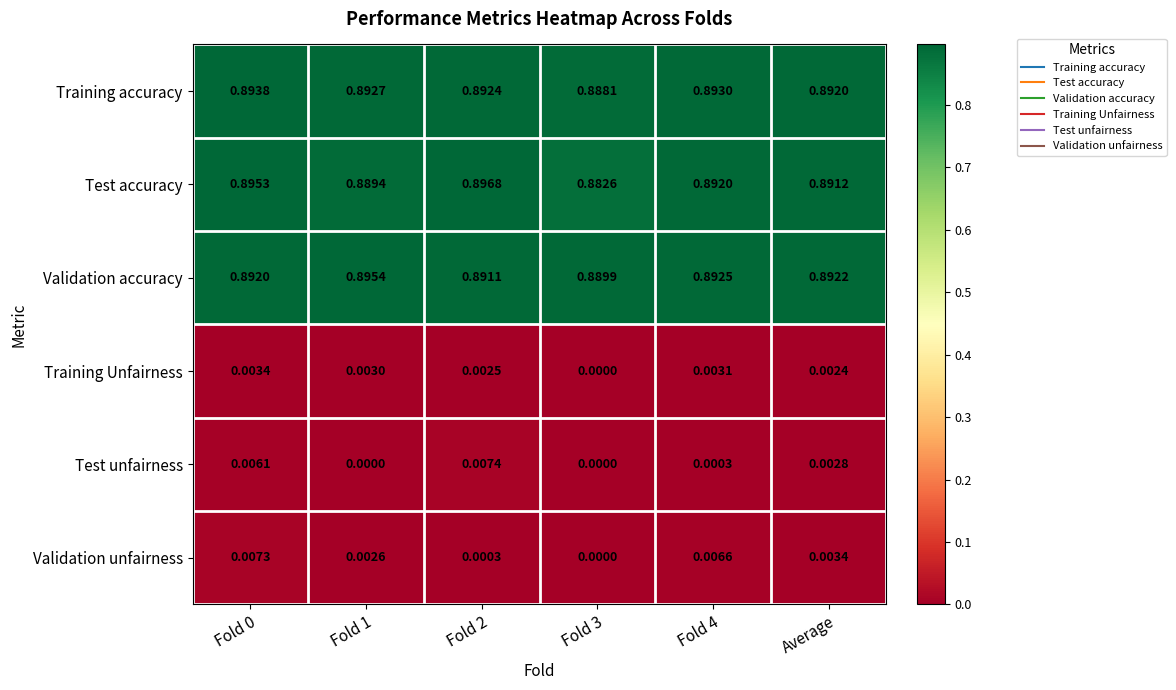

List the series in order of their peak value, lowest first.

Training Unfairness, Validation unfairness, Test unfairness, Training accuracy, Validation accuracy, Test accuracy